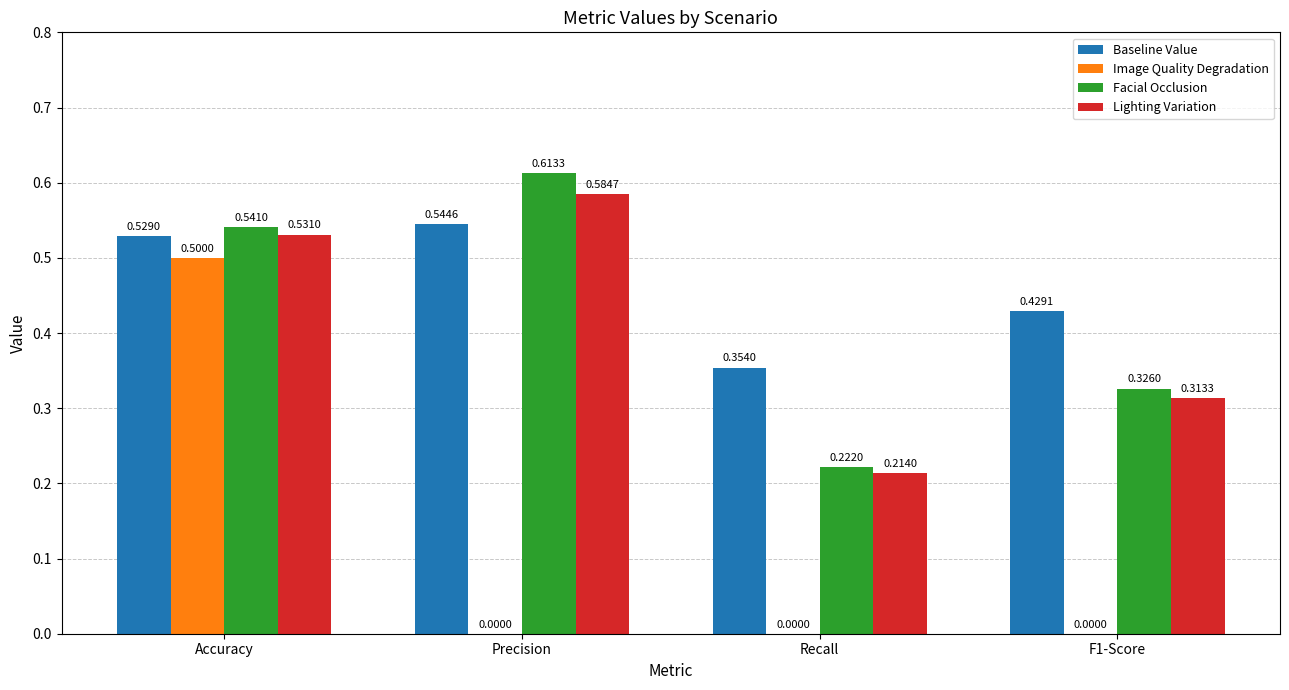

Count the number of categories in the chart.

4